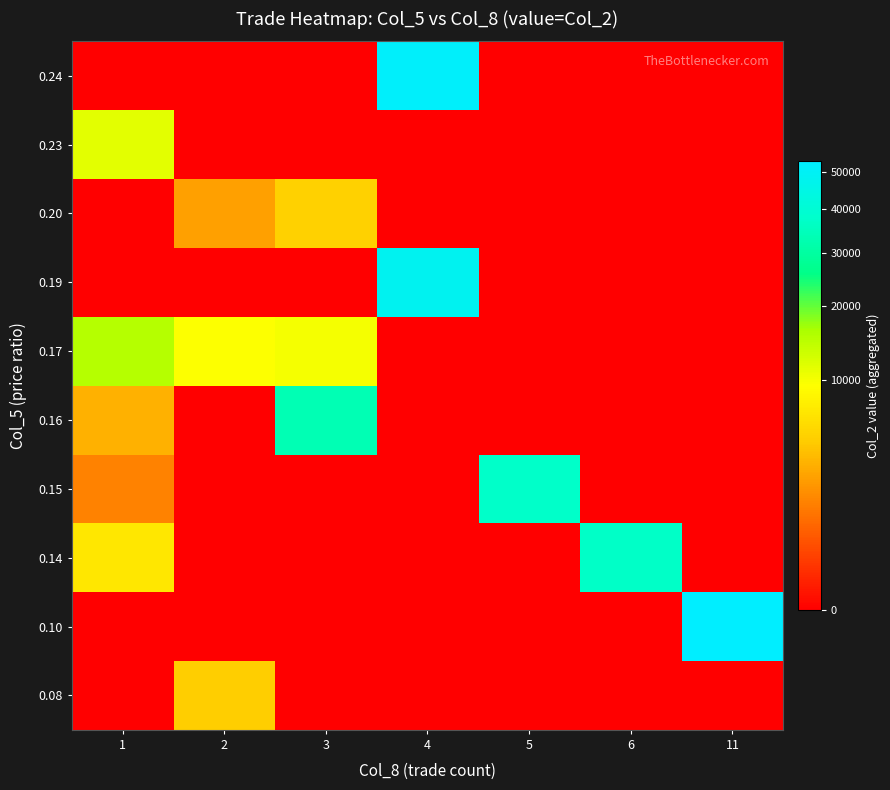

Reading left to right, transcribe all the data shown in this chart.

row_0: 0	4800	0	0	0	0	0
row_1: 0	0	0	0	0	0	53100
row_2: 7000	0	0	0	0	36790	0
row_3: 1500	0	0	0	37200	0	0
row_4: 3200	0	33440	0	0	0	0
row_5: 15300	9550	10000	0	0	0	0
row_6: 0	0	0	48450	0	0	0
row_7: 0	2500	5000	0	0	0	0
row_8: 11500	0	0	0	0	0	0
row_9: 0	0	0	51810	0	0	0